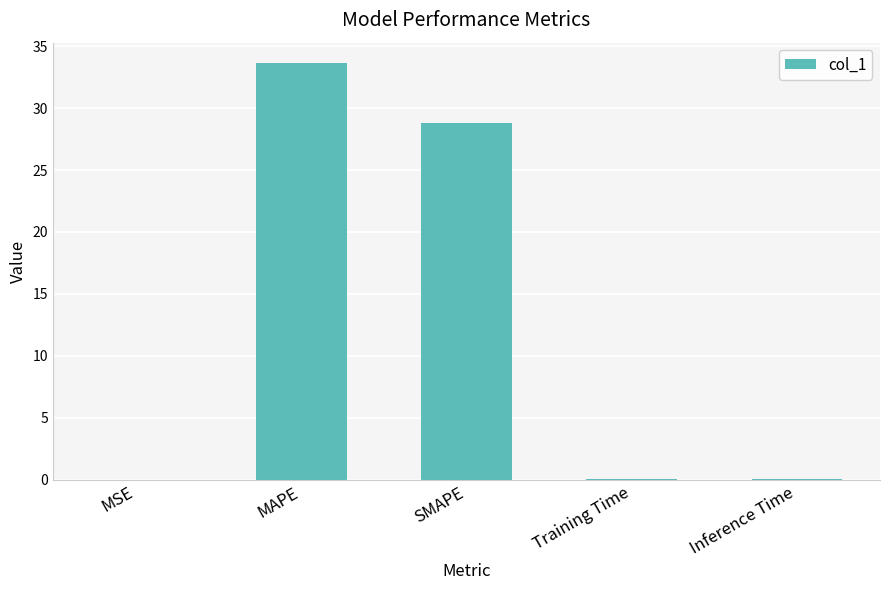

True or false: the data shows 0.0 at MSE.

True